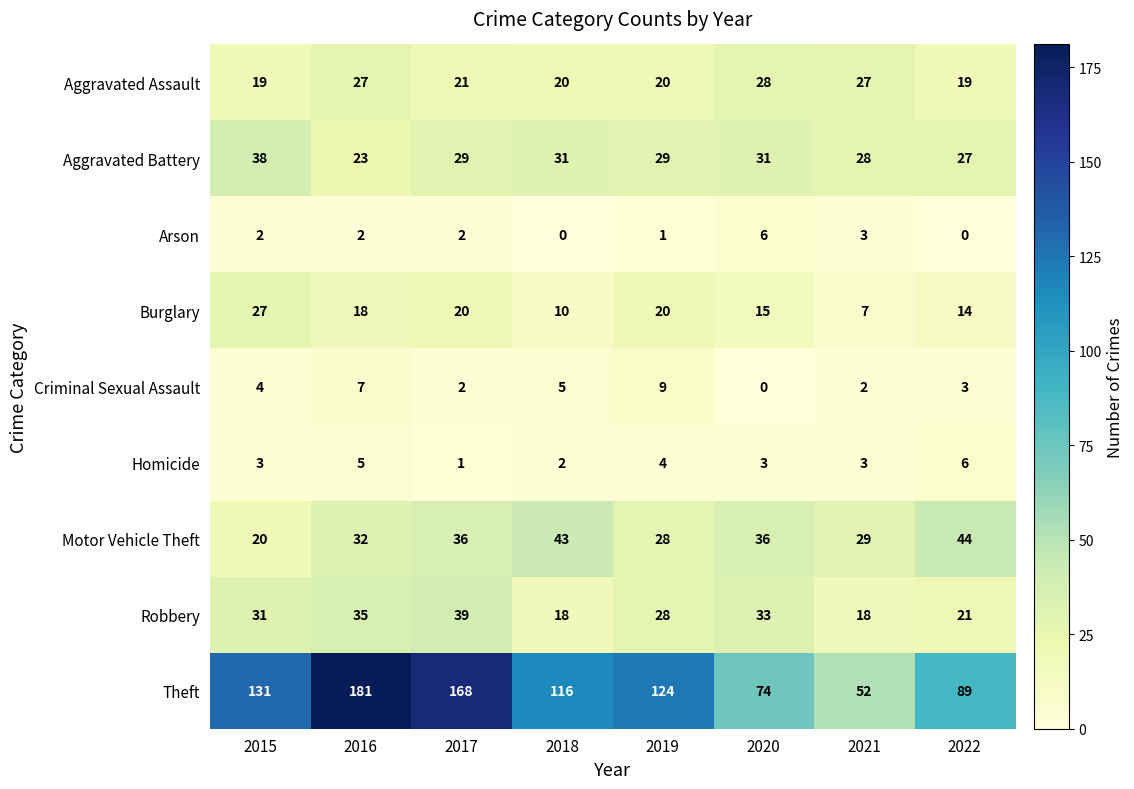

What is the greatest value displayed?

181